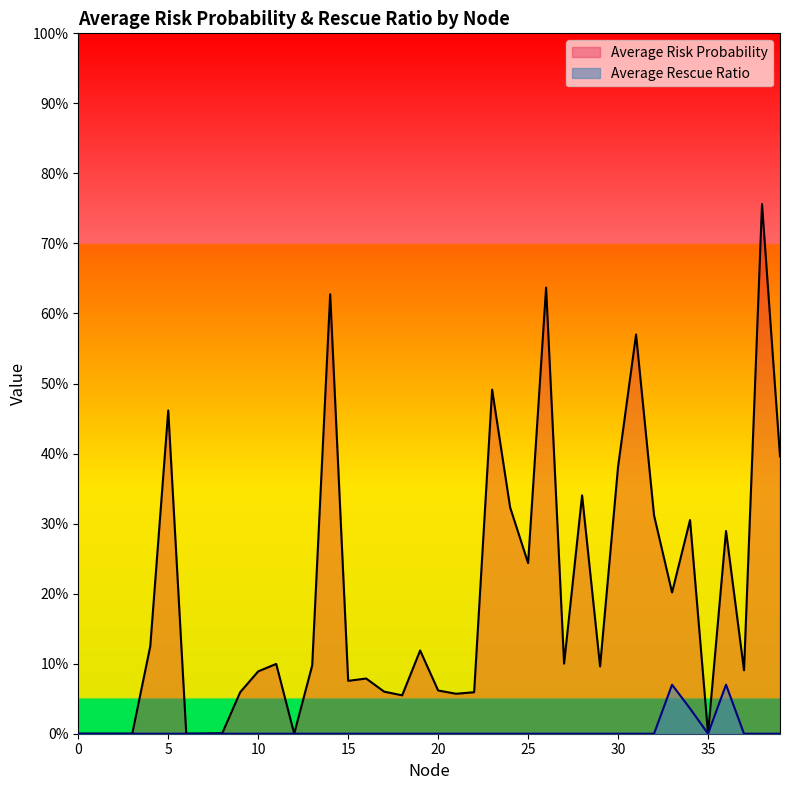

Reading left to right, what are all the values shown in this chart?

Average Risk Probability: 0.0	0.0	0.0	0.0	0.1	0.5	0.0	0.0	0.0	0.1	0.1	0.1	0.0	0.1	0.6	0.1	0.1	0.1	0.1	0.1	0.1	0.1	0.1	0.5	0.3	0.2	0.6	0.1	0.3	0.1	0.4	0.6	0.3	0.2	0.3	0.0	0.3	0.1	0.8	0.4
Average Rescue Ratio: 0.0	0.0	0.0	0.0	0.0	0.0	0.0	0.0	0.0	0.0	0.0	0.0	0.0	0.0	0.0	0.0	0.0	0.0	0.0	0.0	0.0	0.0	0.0	0.0	0.0	0.0	0.0	0.0	0.0	0.0	0.0	0.0	0.0	0.1	0.0	0.0	0.1	0.0	0.0	0.0